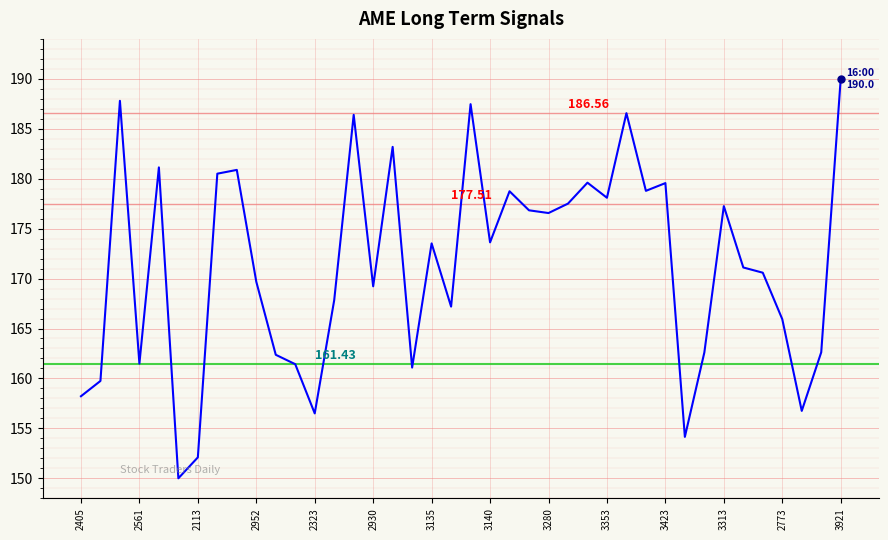

What is the difference between the maximum and second lowest values?

37.9